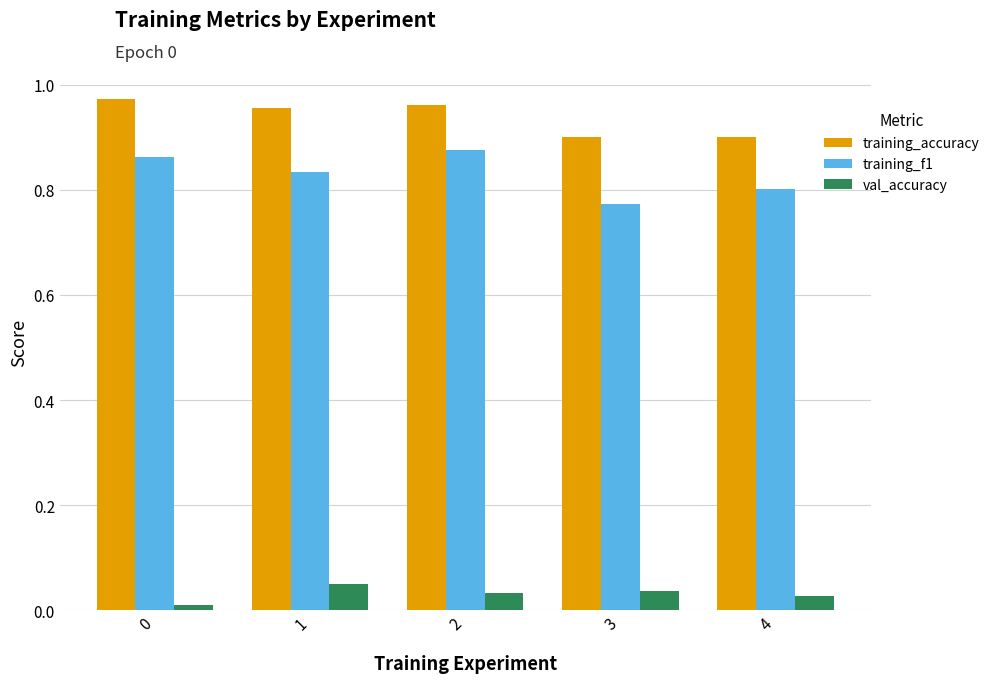

How many bars are there in each group?

3